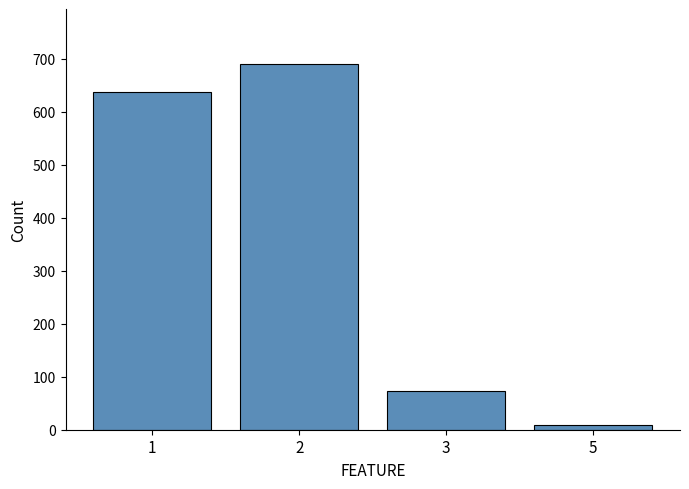

How many bars are there in total?

4